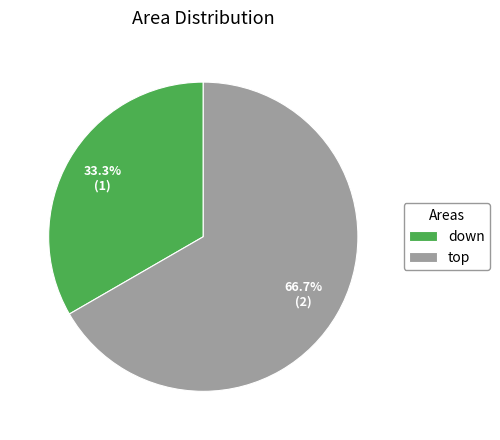

Which category accounts for the majority?

top